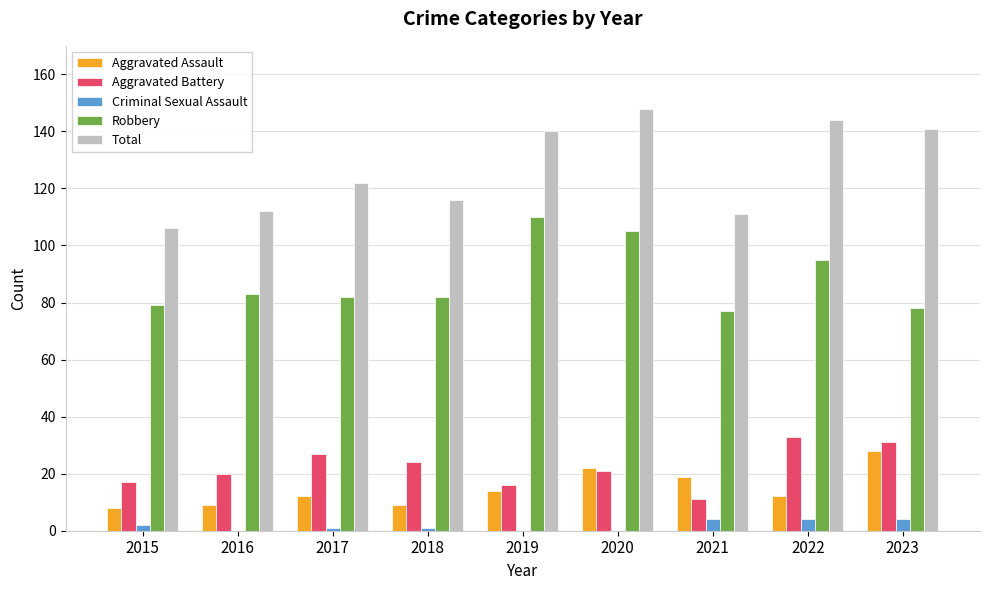

True or false: Robbery has a value of 183 at 2020.

False